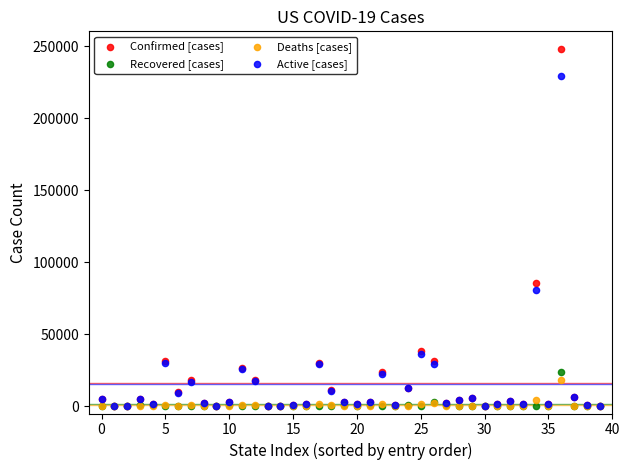

What are all the series names shown in the legend?

Confirmed [cases], Recovered [cases], Deaths [cases], Active [cases]